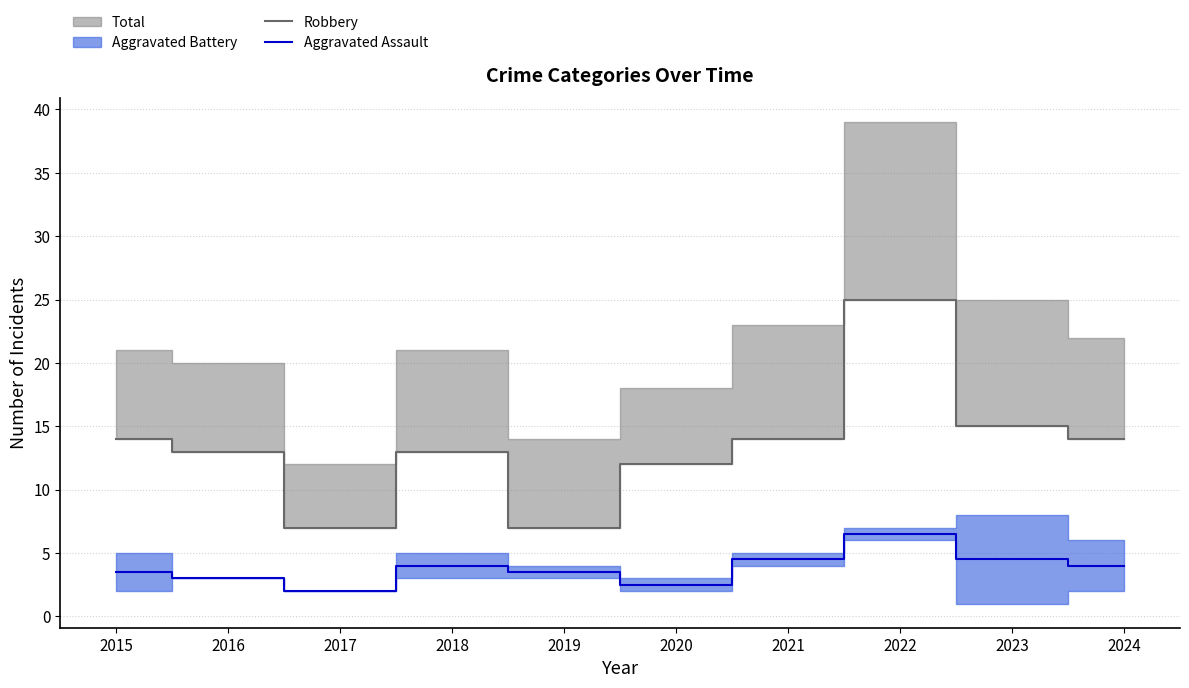

What is the total value across all series at 2016?

16.0